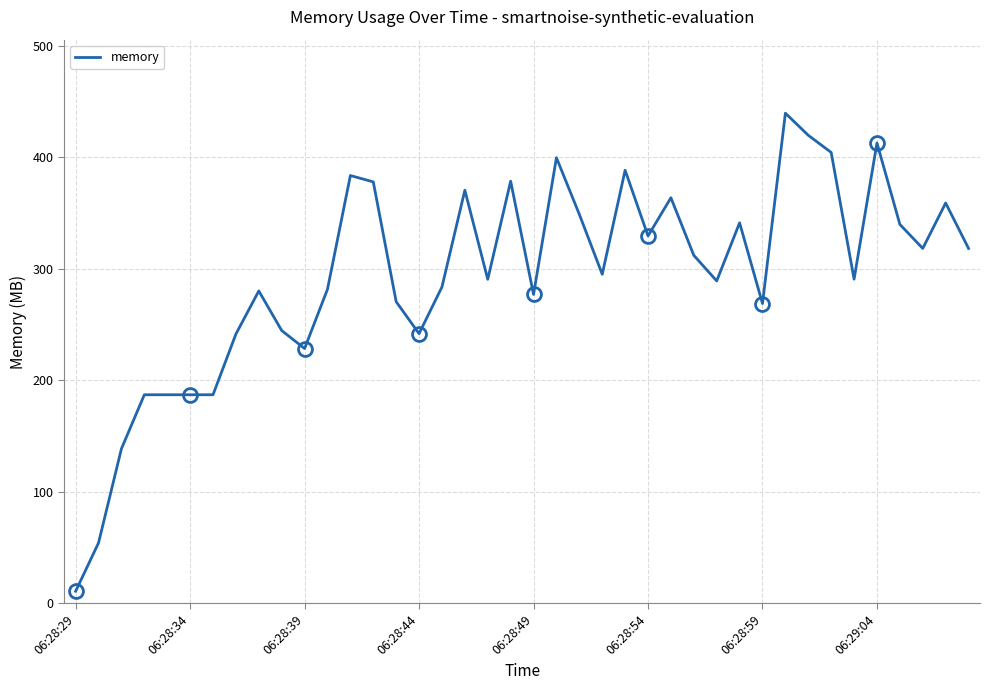

The chart shows a value of 370.4 at 17. True or false?

True